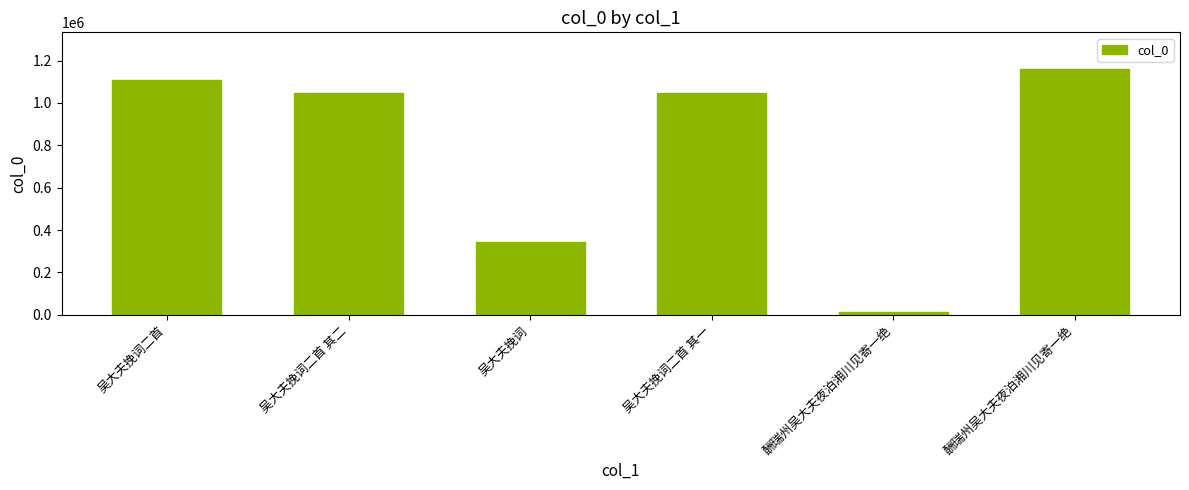

What is the label of the 5th bar from the right?

吴大夫挽词二首 其二